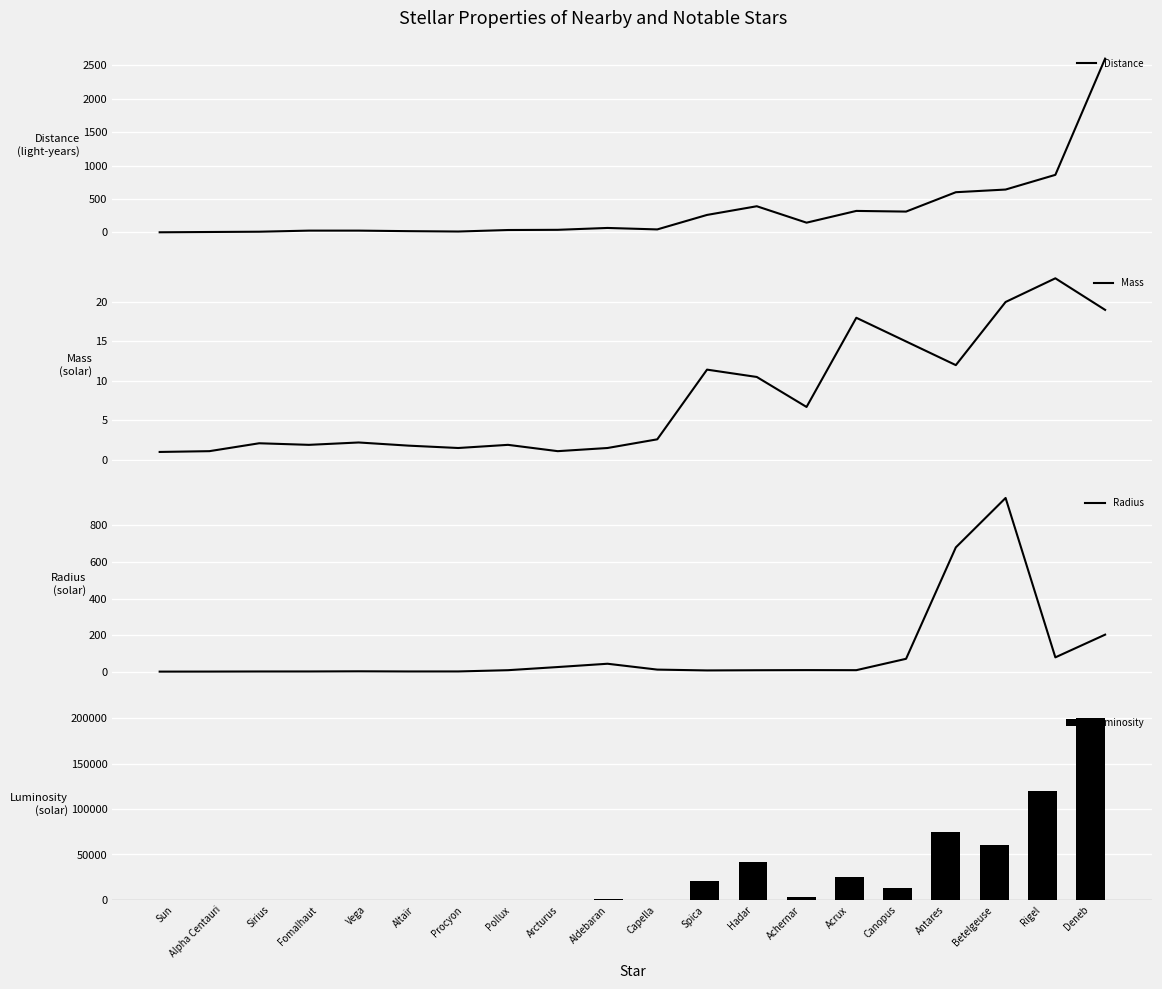

Which series has the largest total across all categories?

Luminosity